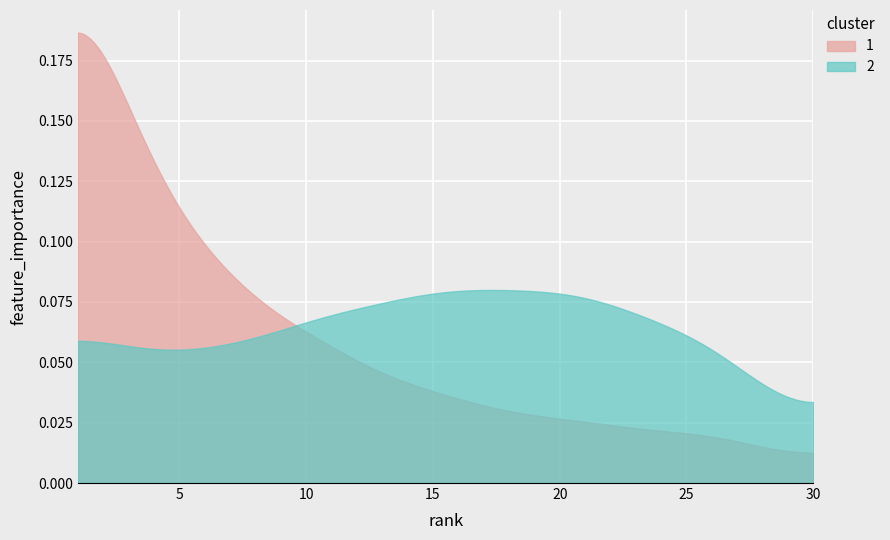

Rank the categories by value from lowest to highest.

30, 29, 28, 27, 26, 25, 24, 23, 22, 21, 20, 19, 18, 17, 16, 15, 14, 13, 12, 11, 10, 9, 8, 7, 6, 5, 4, 3, 2, 1